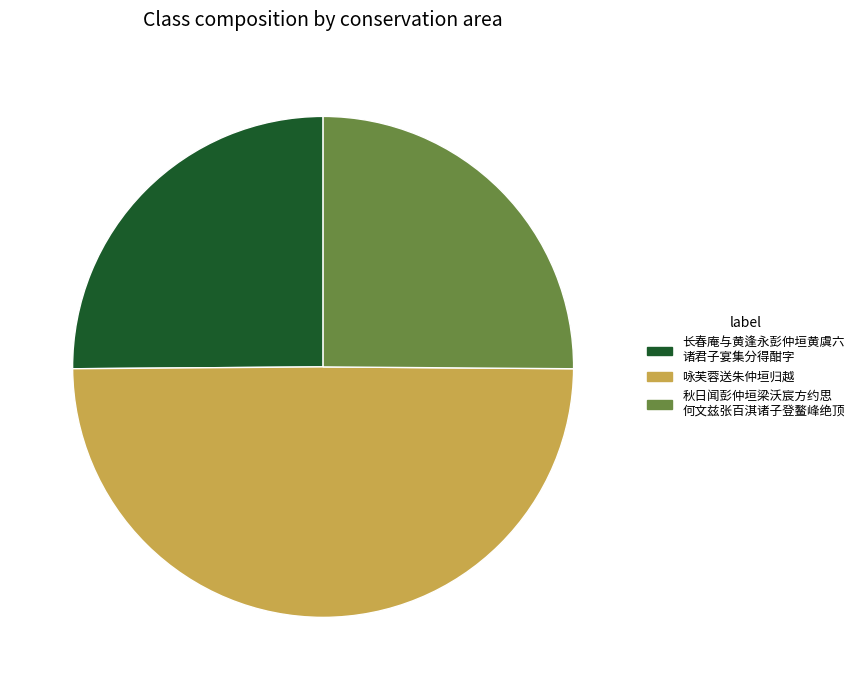

How many segments does this pie chart have?

3